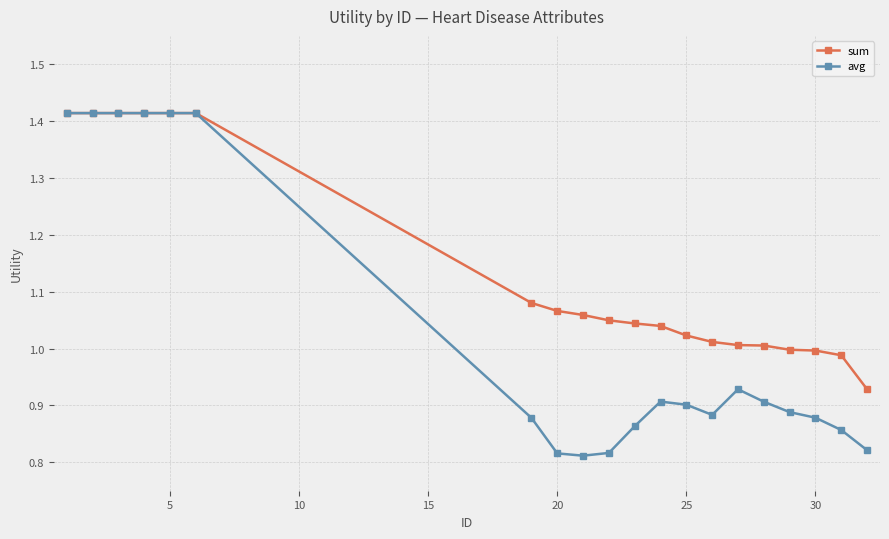

Does the chart display data point markers on the line(s)?

Yes